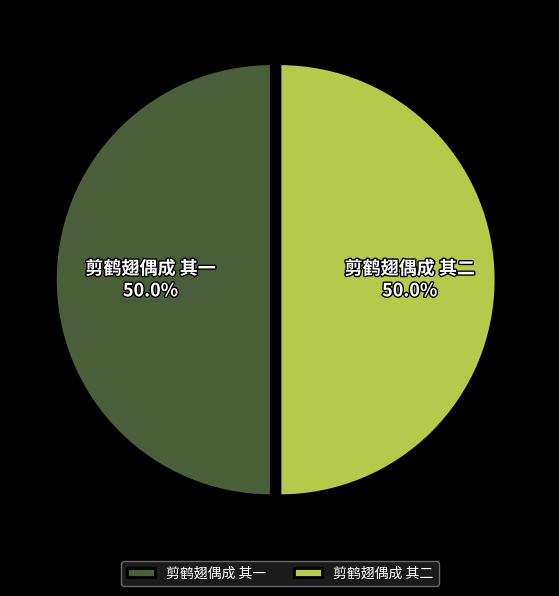

Is it true that 剪鹤翅偶成 其一 is 50% of the pie?

True